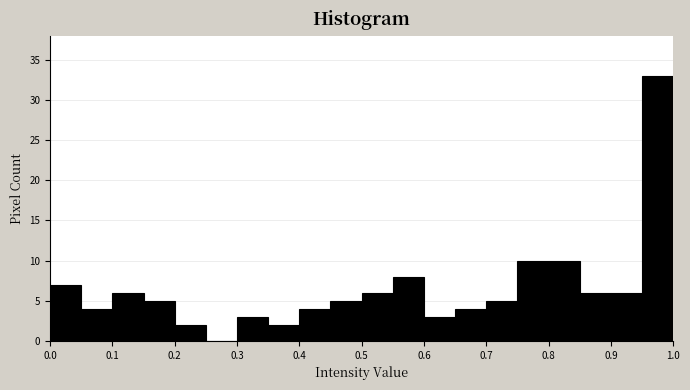

How tall is the bar that spans 0.35 to 0.40 on the x-axis? The values are not printed on the chart, so give them approximately, as read against the axis.

2